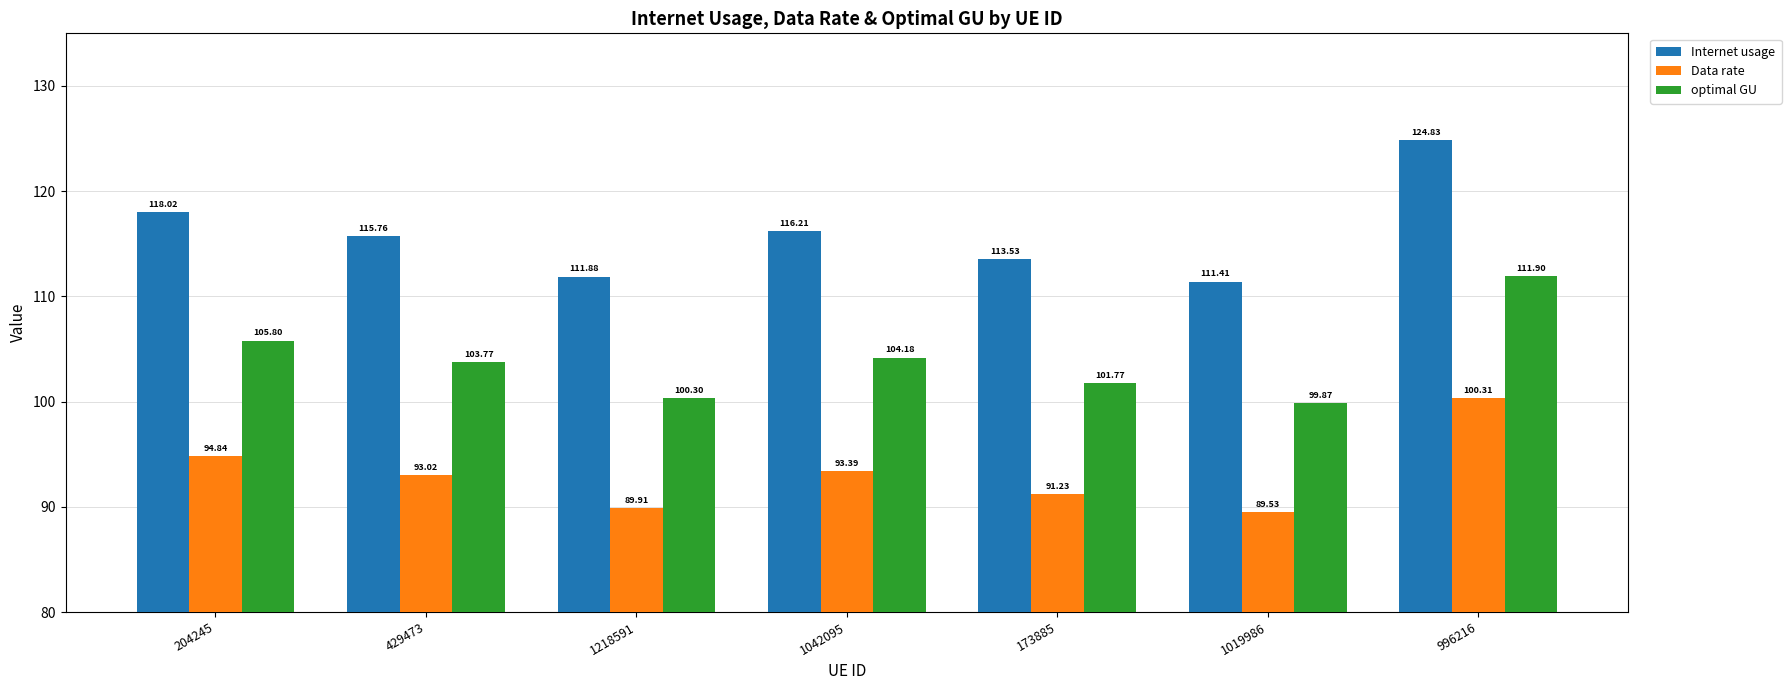

What position from the right is 996216?

1